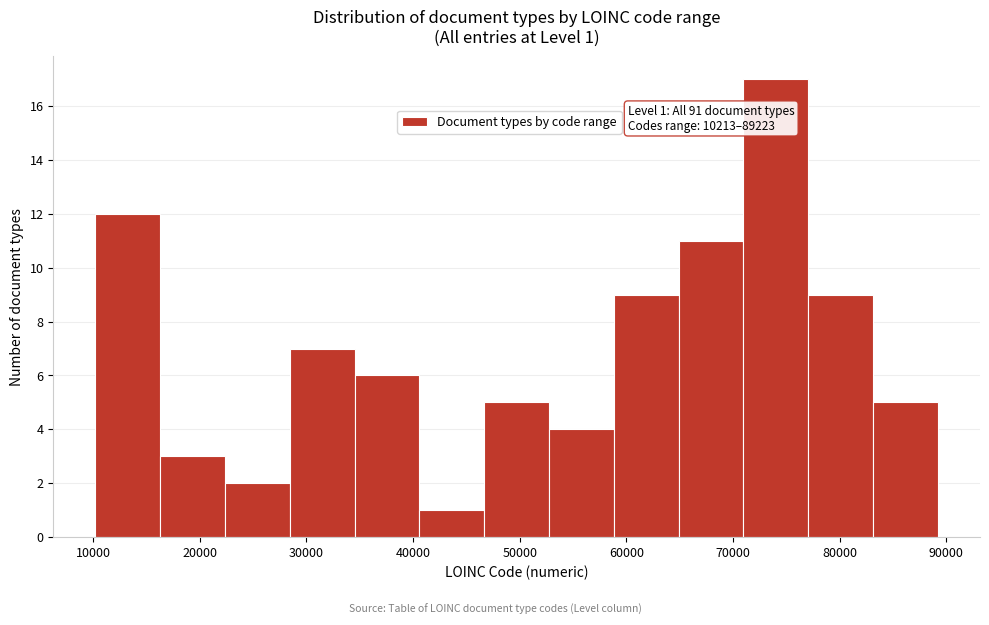

Over which range of the x-axis is the bar tallest?

71000 to 77000